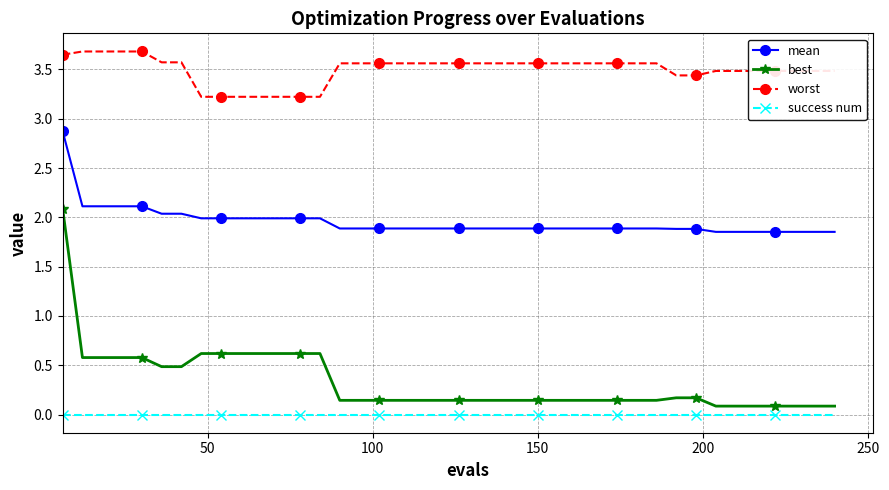

True or false: worst and best intersect in this chart.

False